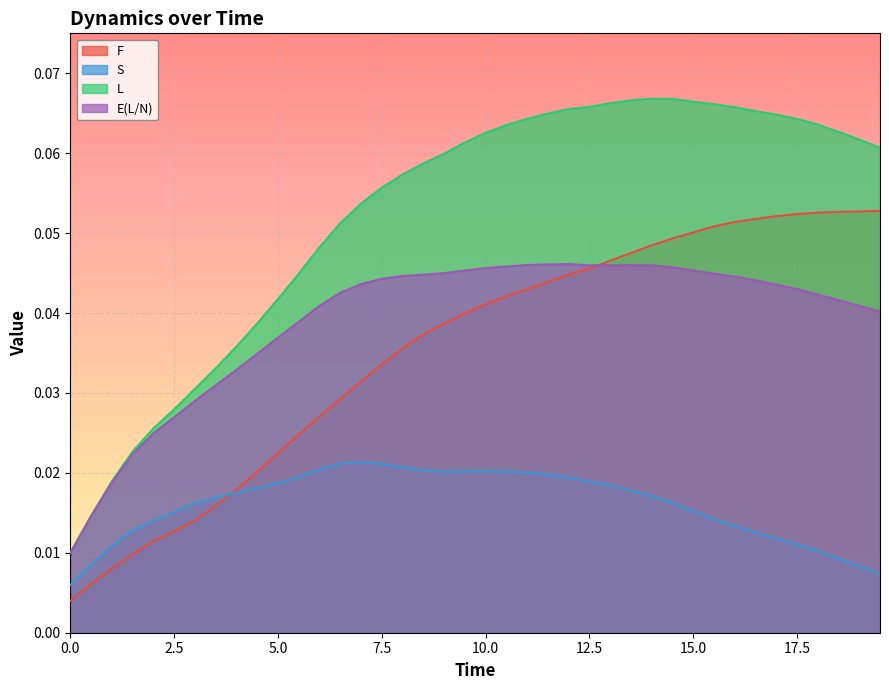

True or false: F and L cross at least once.

False